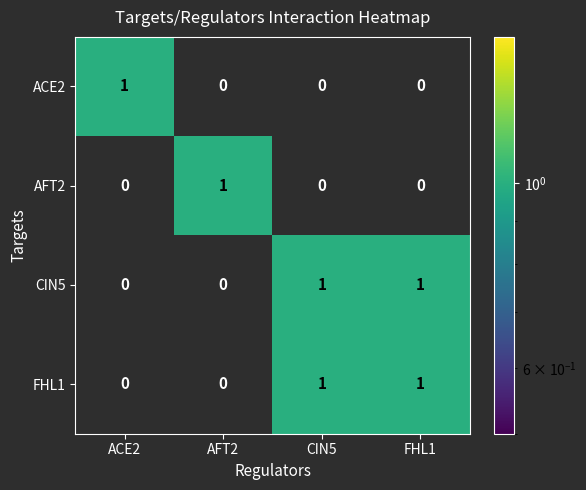

At how many categories does at least one series exceed 0?

4